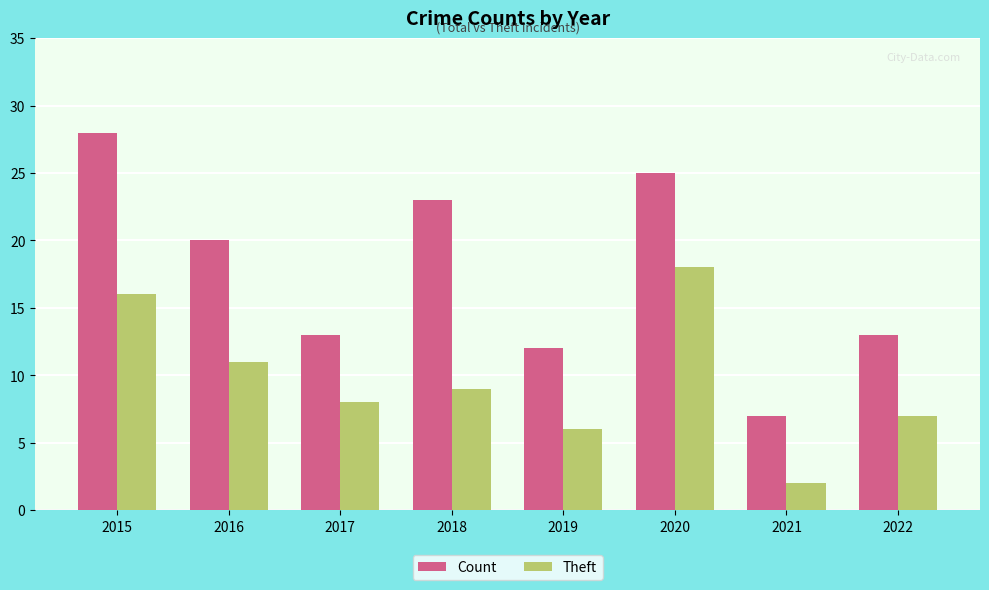

At how many categories does at least one series exceed 17?

4